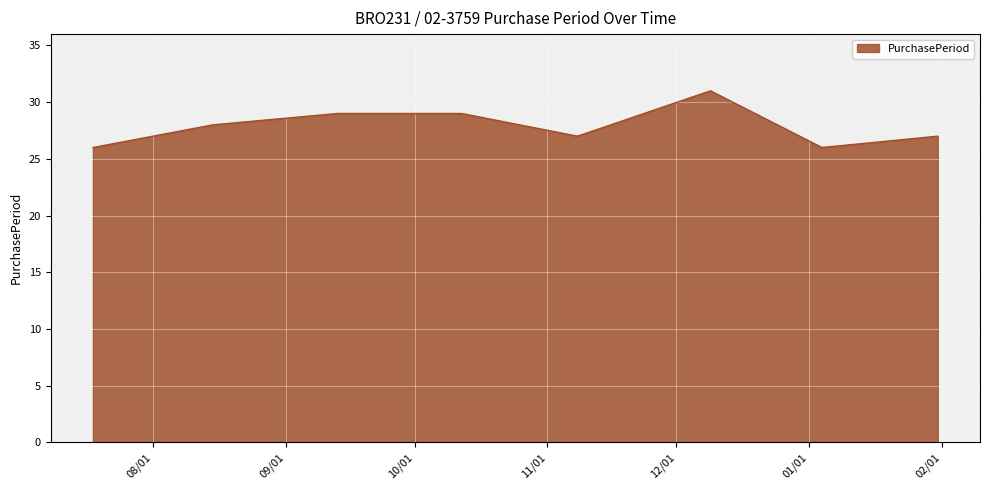

Does the chart display data point markers on the line(s)?

No